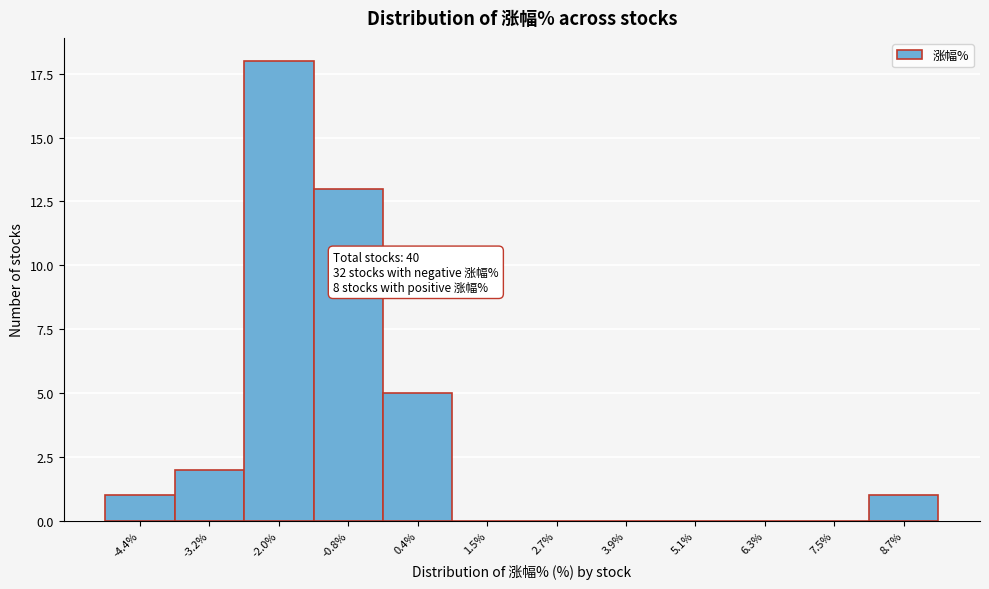

Reading right to left, what are all the values shown in this chart?

8.7%=1	7.5%=0	6.3%=0	5.1%=0	3.9%=0	2.7%=0	1.5%=0	0.4%=5	-0.8%=13	-2.0%=18	-3.2%=2	-4.4%=1